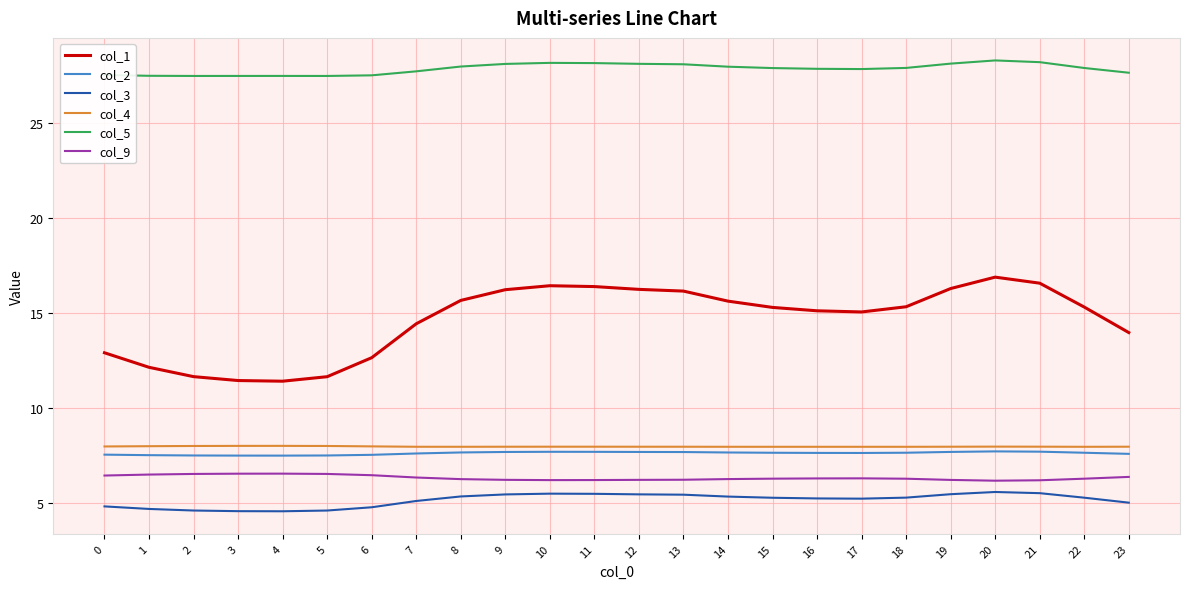

True or false: col_1 and col_2 intersect in this chart.

False